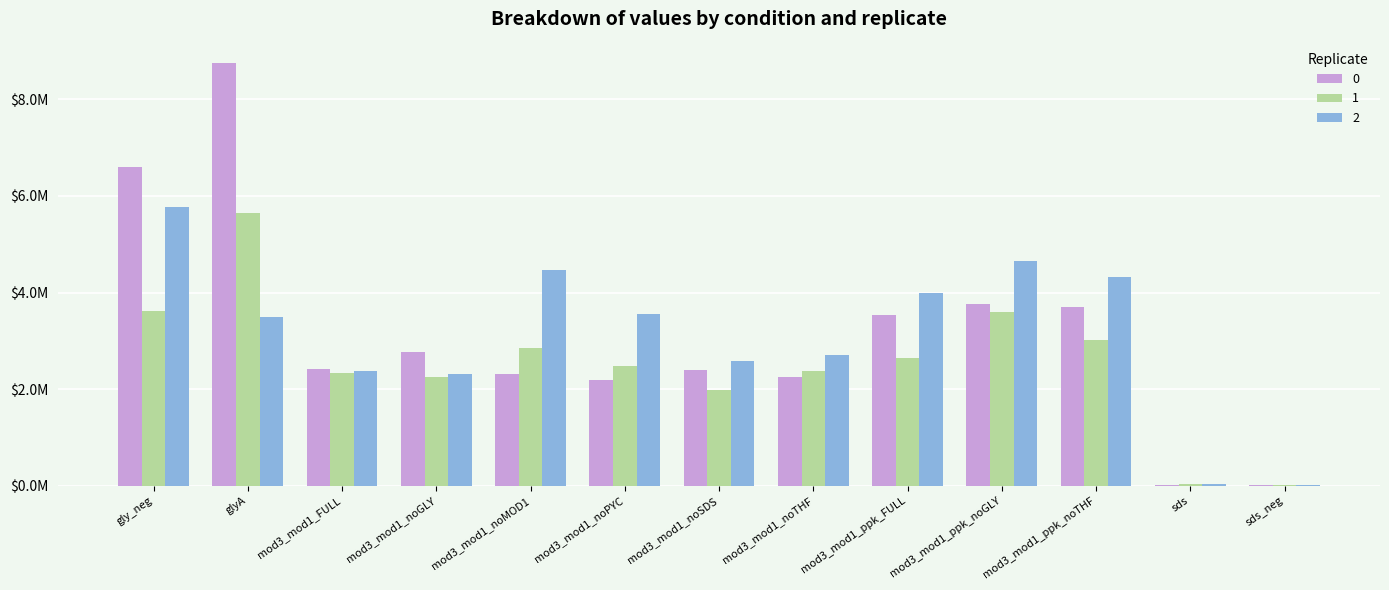

Does the chart contain stacked bars?

No